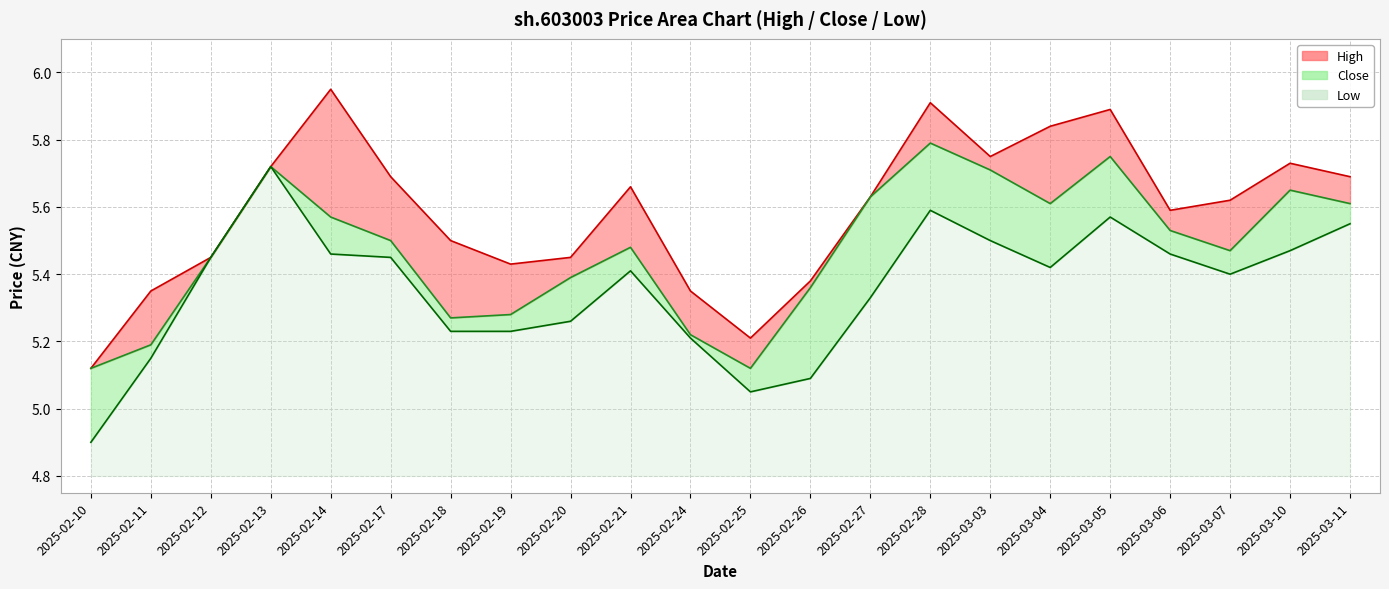

Reading left to right, extract all data points from this chart.

High: 5.1	5.3	5.5	5.7	6.0	5.7	5.5	5.4	5.5	5.7	5.3	5.2	5.4	5.6	5.9	5.8	5.8	5.9	5.6	5.6	5.7	5.7
Close: 5.1	5.2	5.5	5.7	5.6	5.5	5.3	5.3	5.4	5.5	5.2	5.1	5.4	5.6	5.8	5.7	5.6	5.8	5.5	5.5	5.7	5.6
Low: 4.9	5.2	5.5	5.7	5.5	5.5	5.2	5.2	5.3	5.4	5.2	5.0	5.1	5.3	5.6	5.5	5.4	5.6	5.5	5.4	5.5	5.5